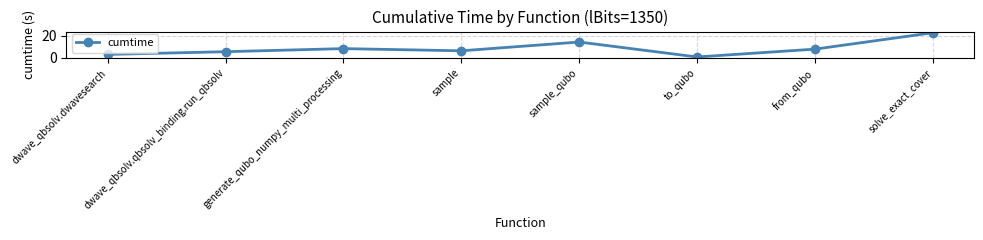

What is the value of the 4th point from the left?

6.4